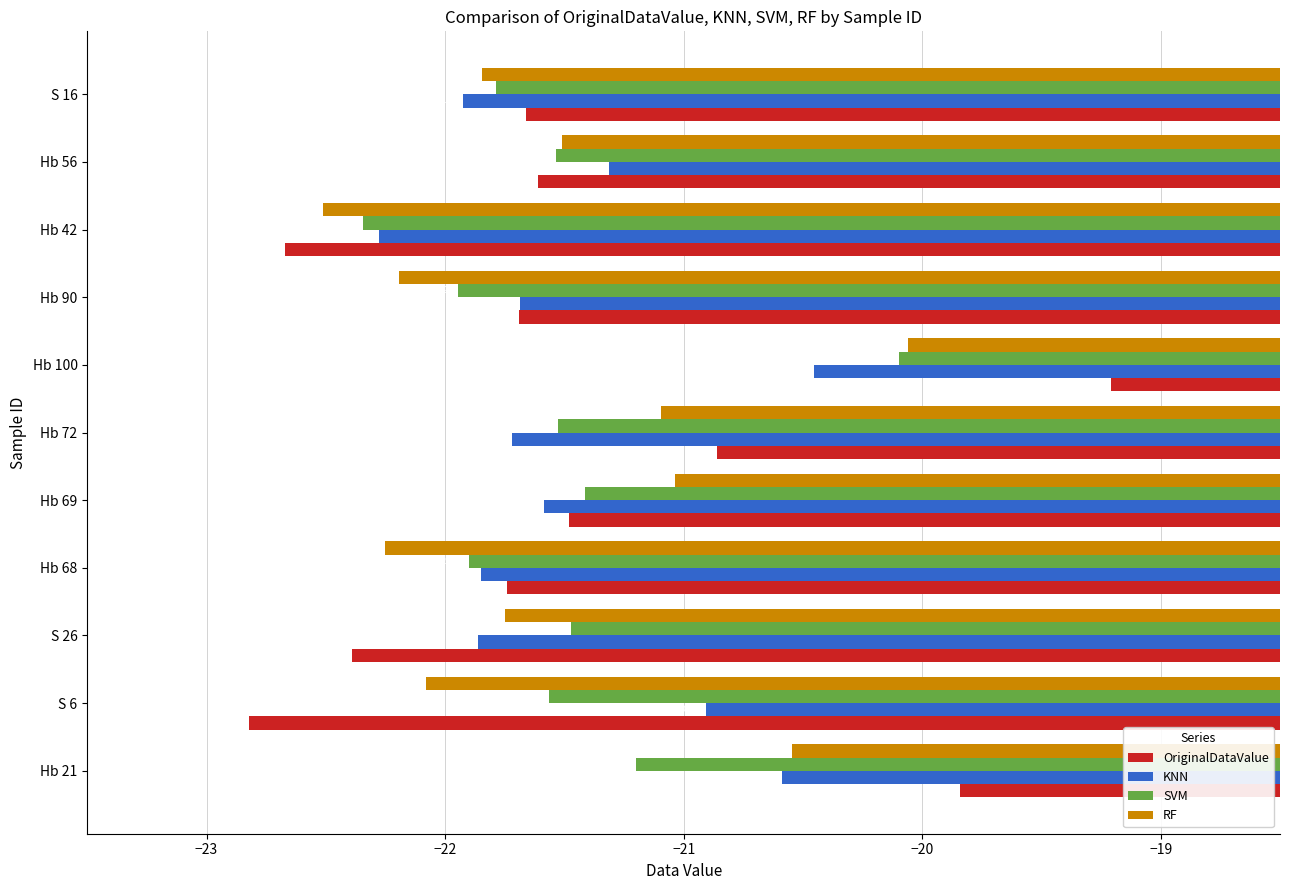

What is the total value across all series at S 26?

-87.5